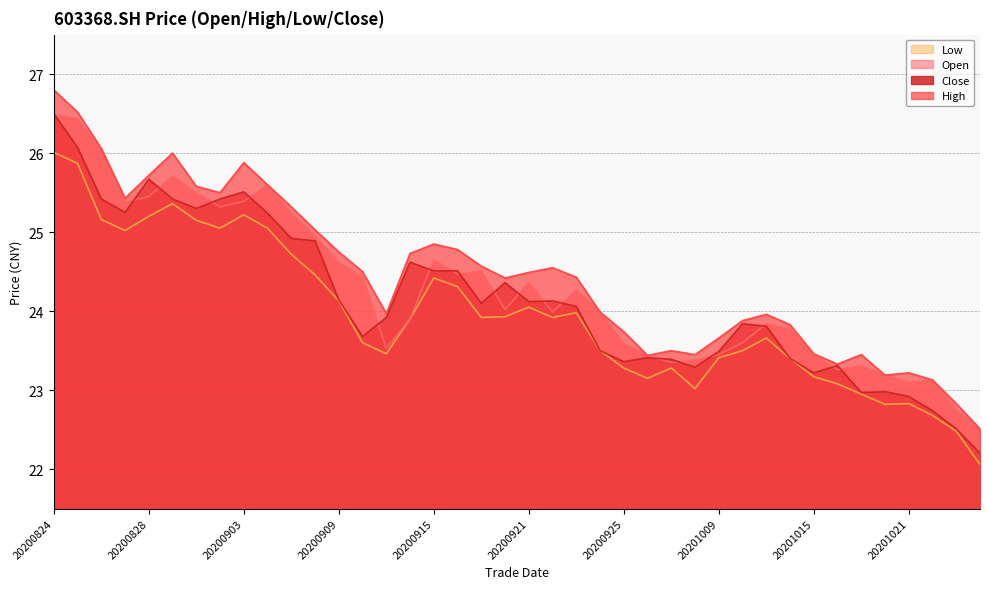

What is the value of the high point at the 29th from the left?

23.7